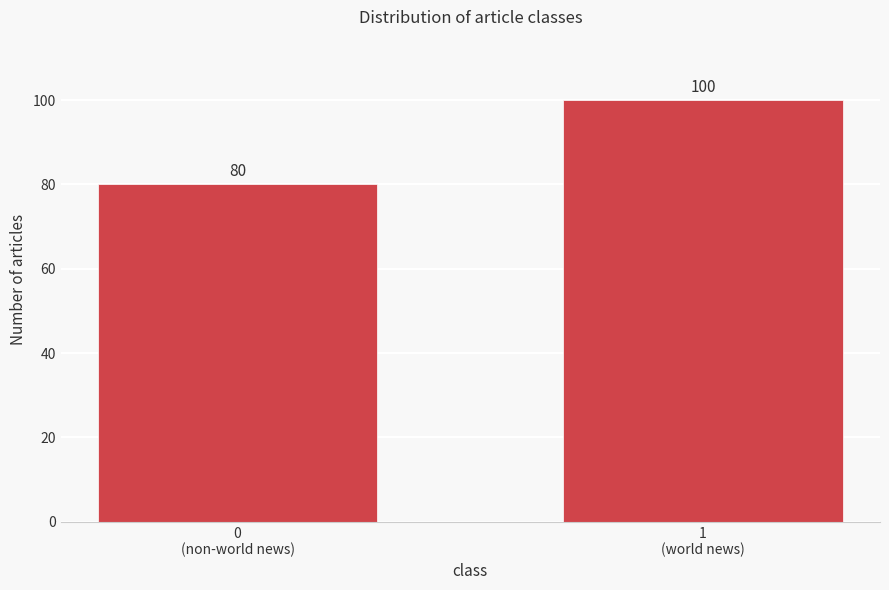

What is the value of the 2nd bar from the left?

100